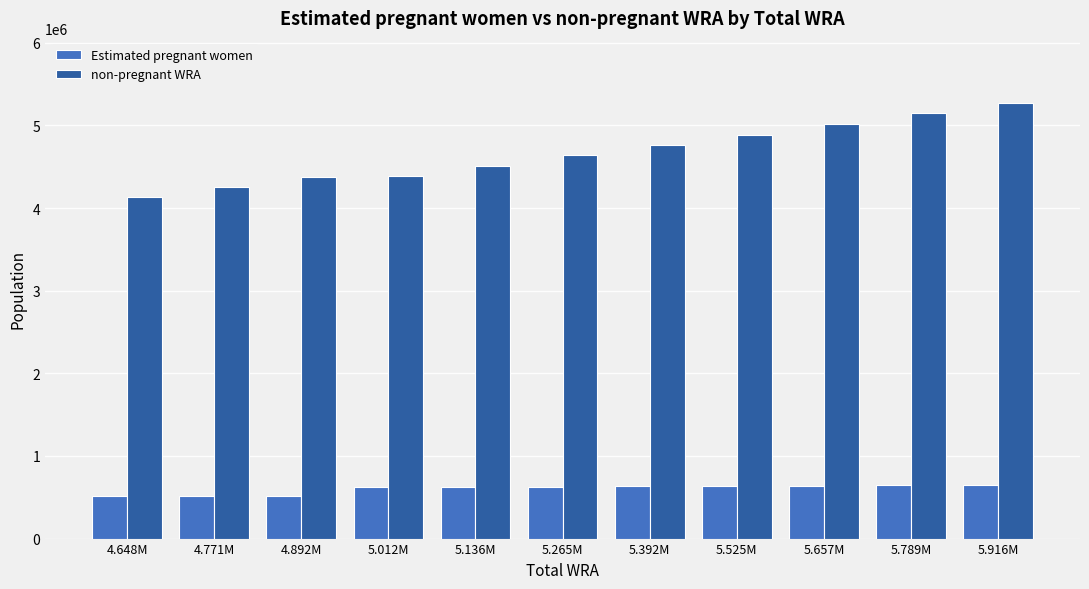

What is the label of the 7th bar from the right?

5.136M